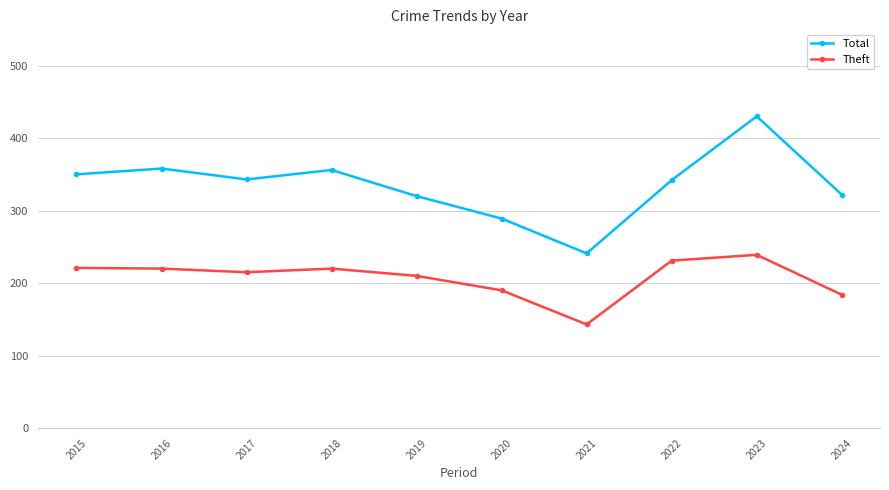

What is the average value of the Theft series?

207